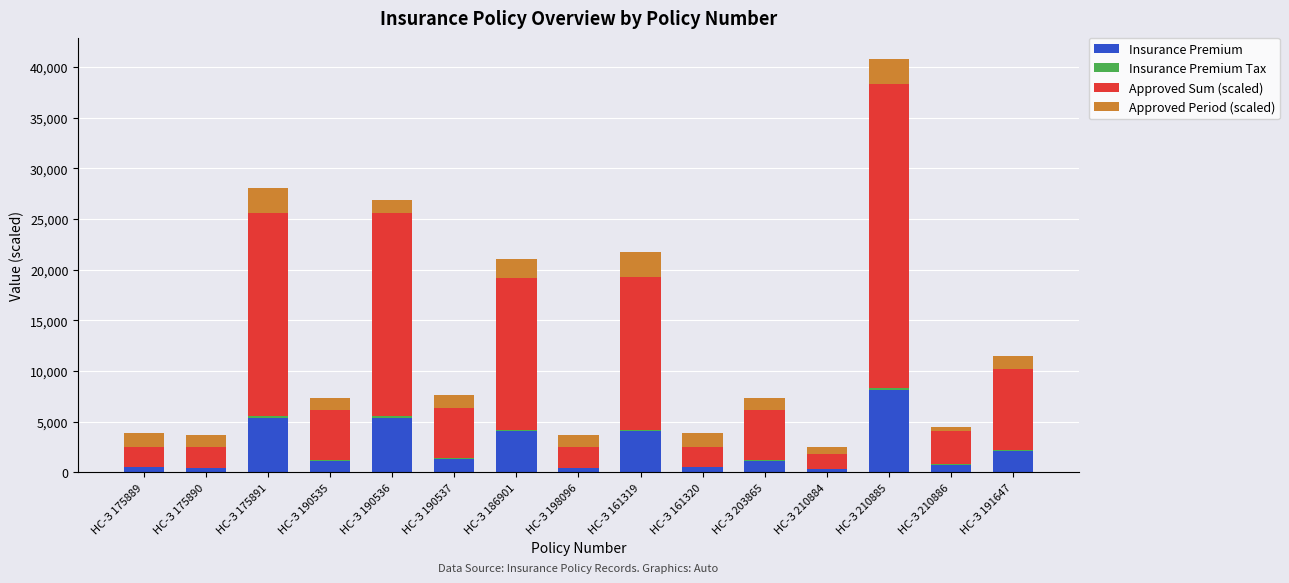

At which category is the sum across all series the highest?

НС-З 210885